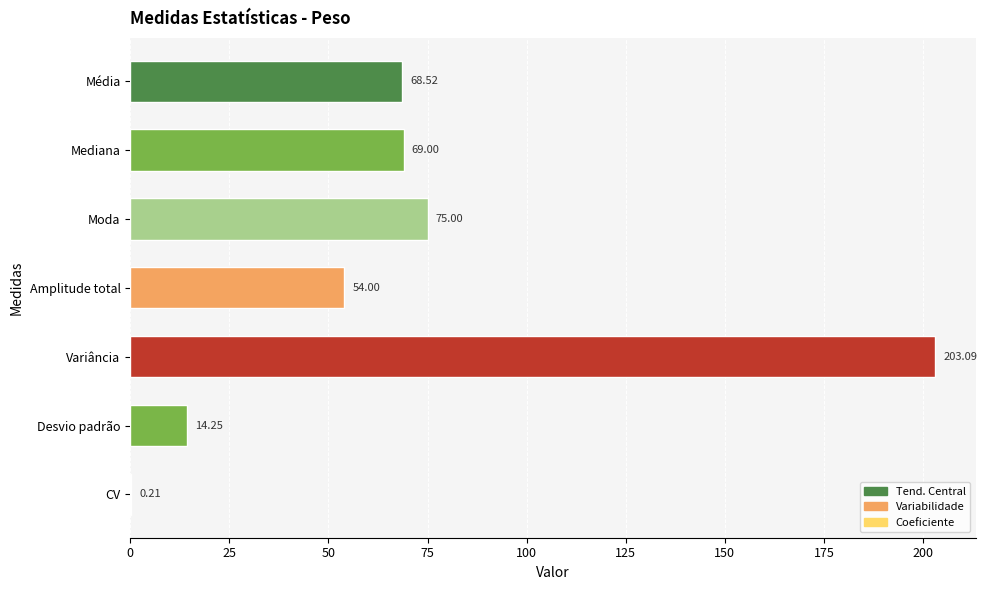

At which category does the chart reach its peak across all series?

Variância